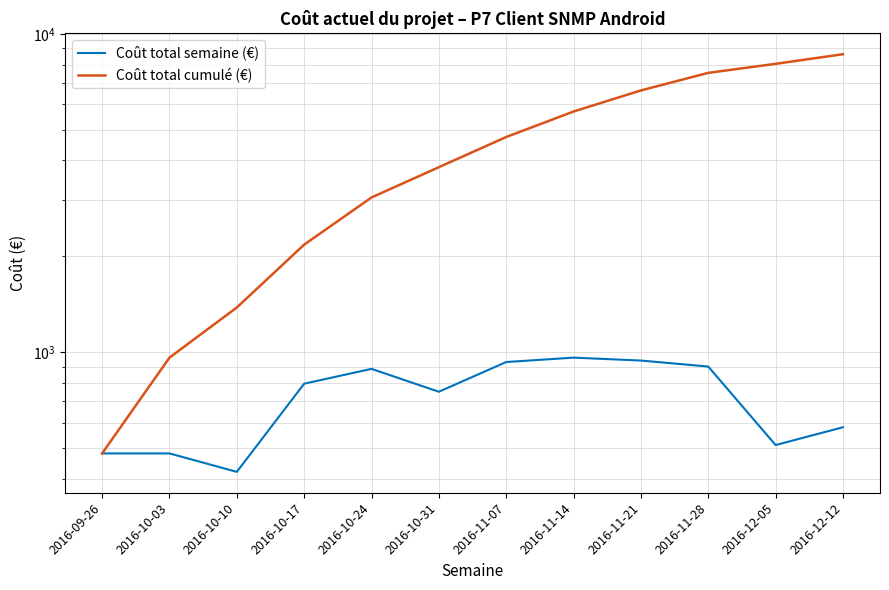

In Coût total semaine (€), how many points are lower than both neighbors (excluding endpoints)?

3